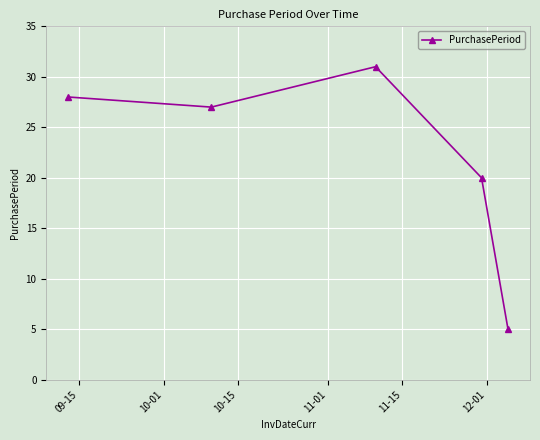

What is the value of the 2nd point from the left?

27